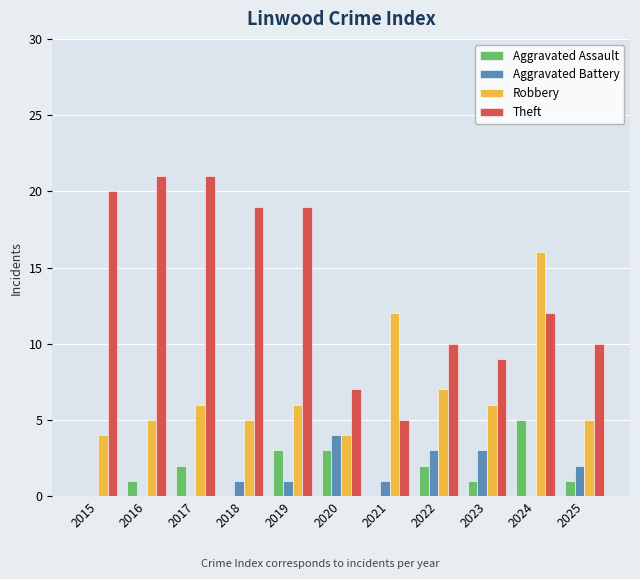

What is the maximum value for Aggravated Battery?

4